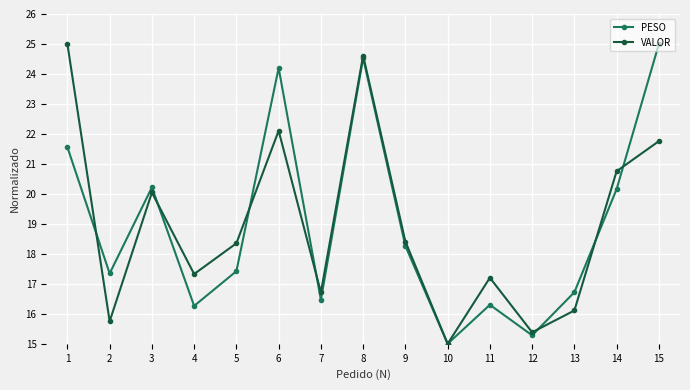

What is the value of the VALOR point at the 8th from the left?

24.6